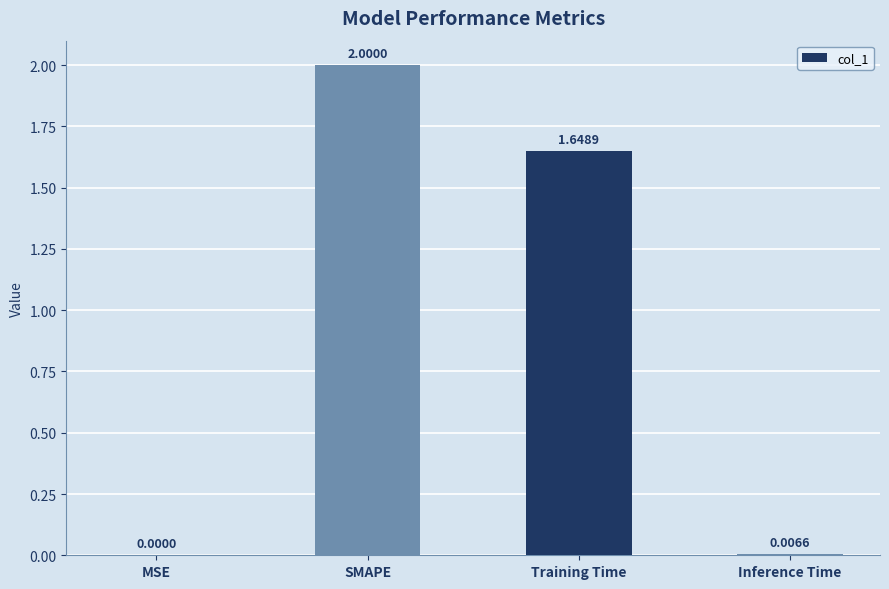

Where does the data first go above 1?

SMAPE